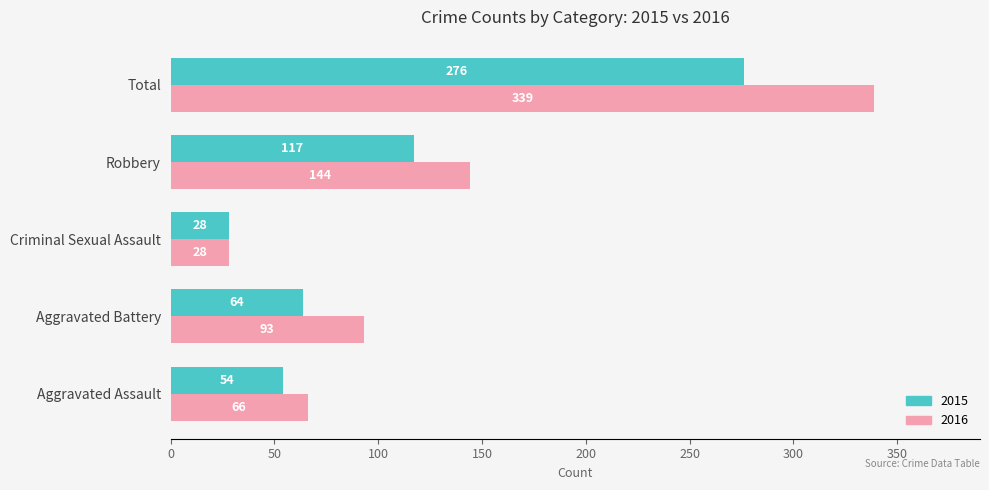

How many distinct data groups are displayed?

2